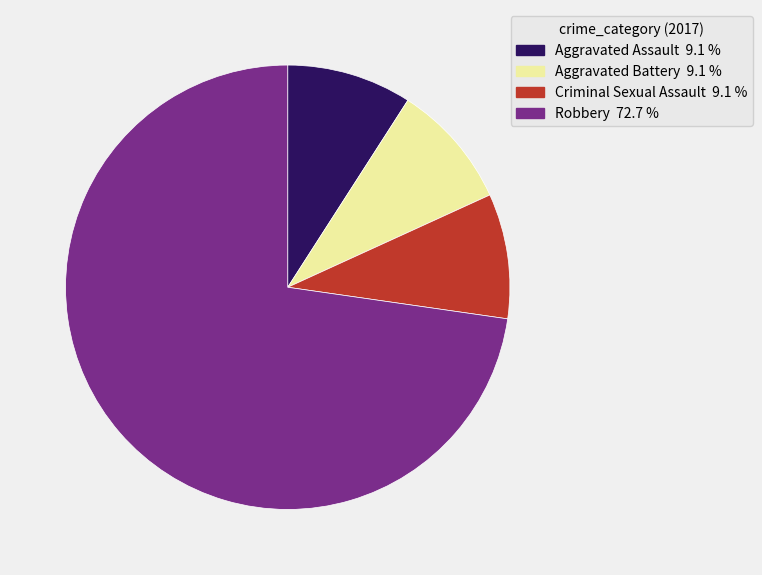

Is there a majority slice in this chart?

Yes